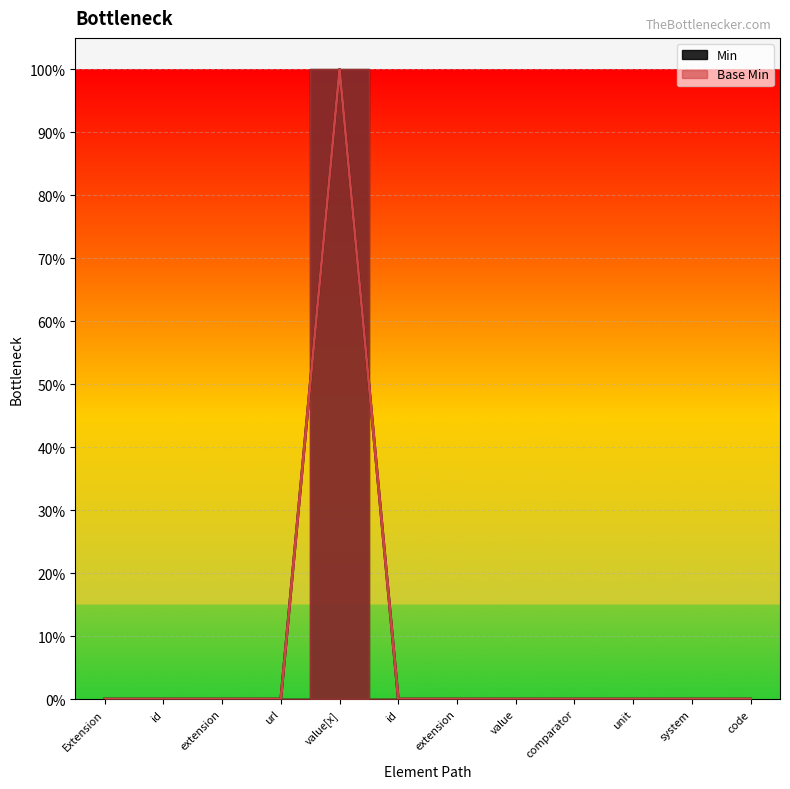

Where is the first local maximum for Base Min?

value[x]